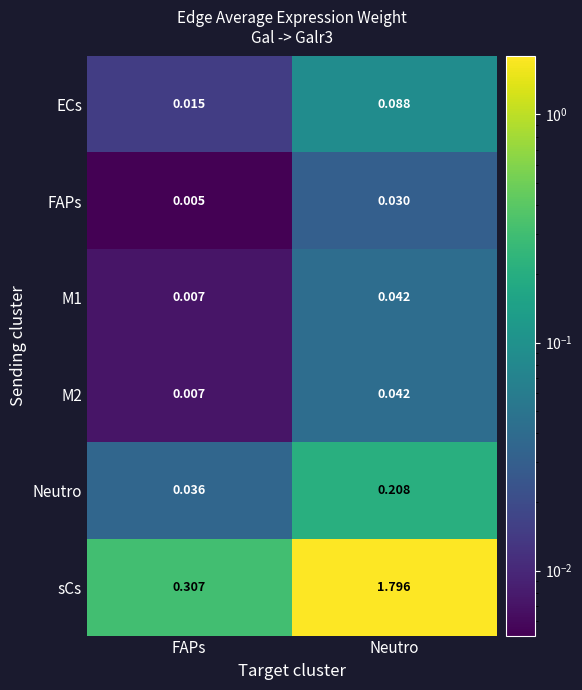

List the labels in order of M1 value, largest first.

Neutro, FAPs